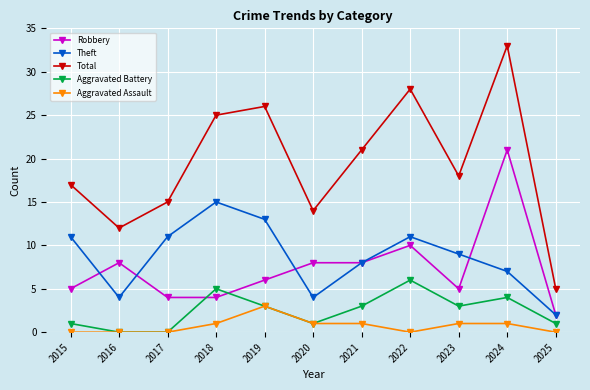

How many interior local valleys does the Total series have?

3